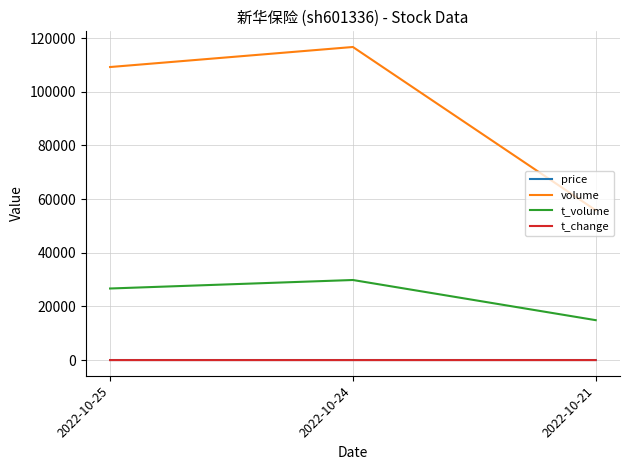

The value of volume at 2022-10-24 is 29372.9. True or false?

False